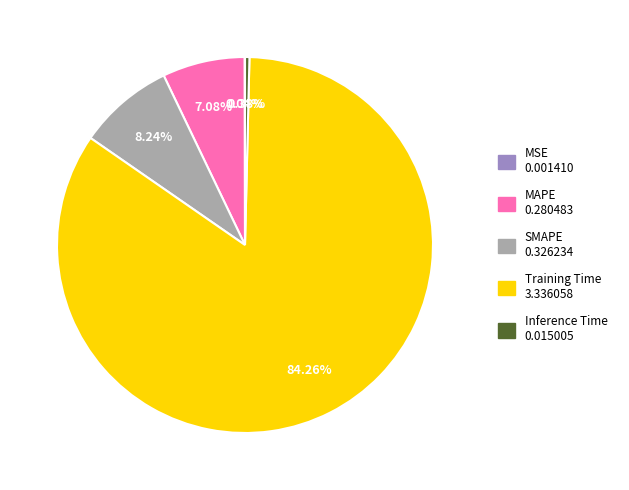

True or false: Inference Time accounts for 8% of the total.

False